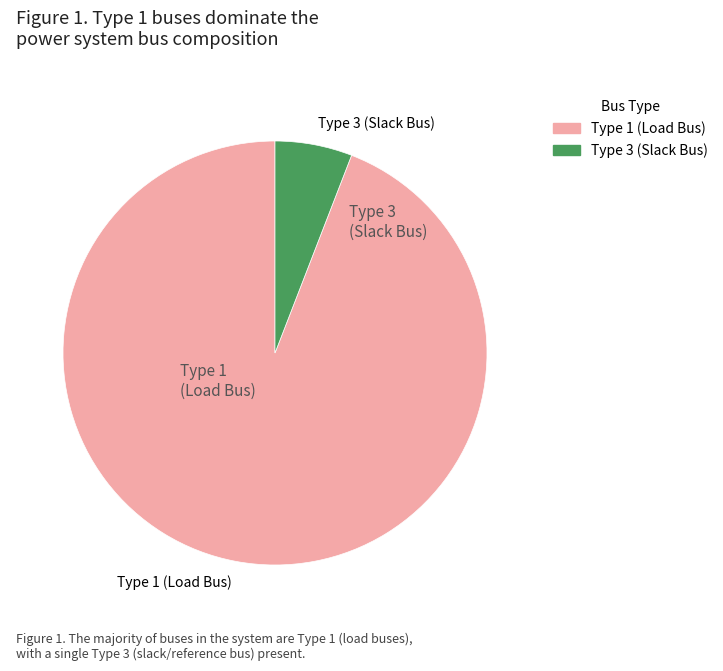

Is there any slice that represents more than half of the pie?

Yes